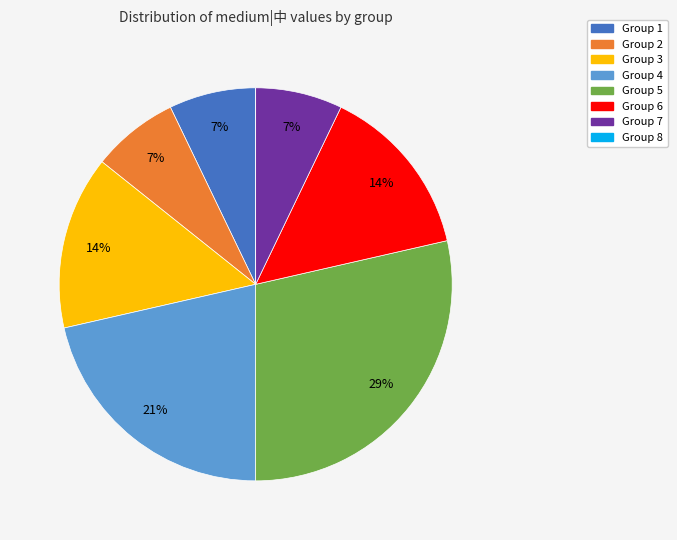

Does any single category account for the majority?

No